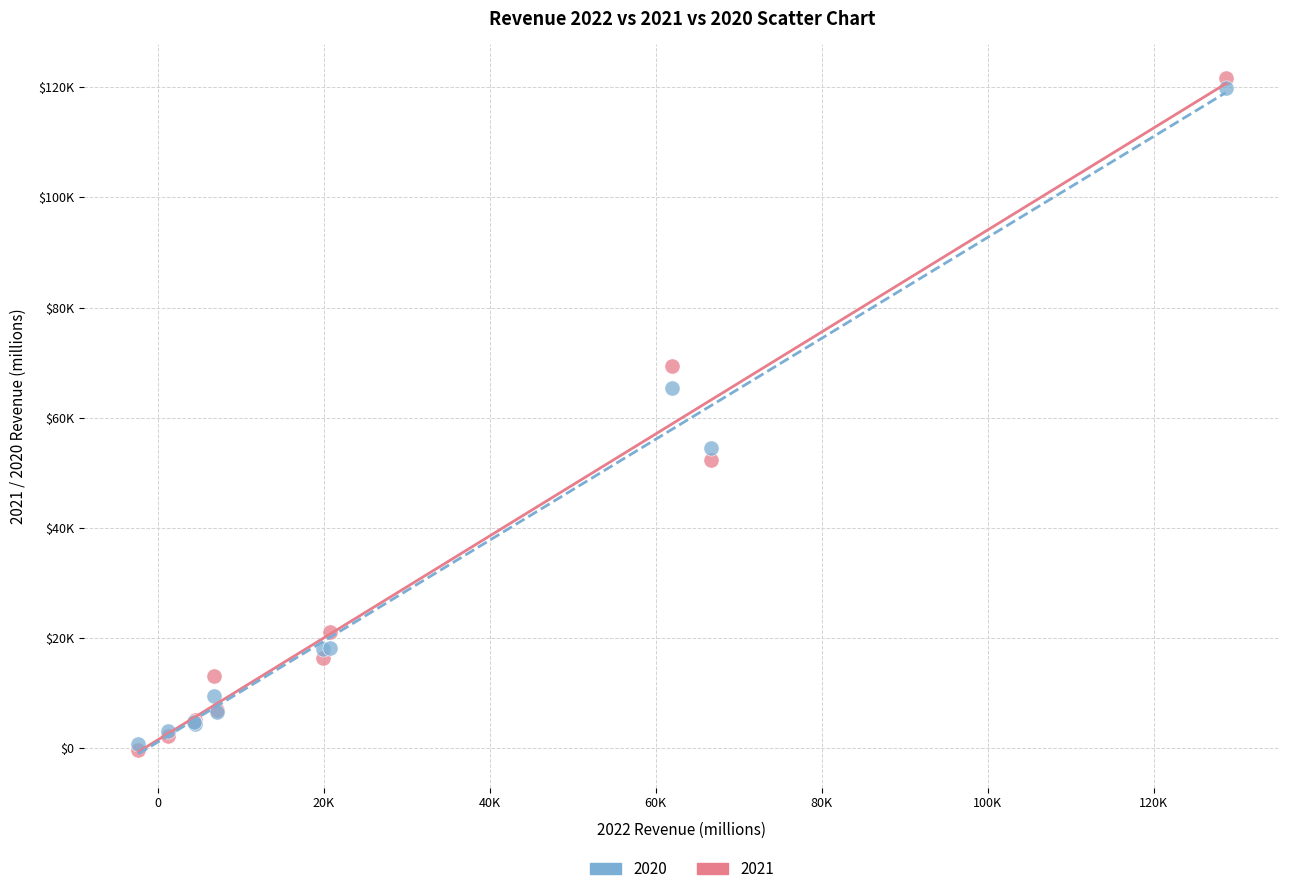

What are all the series names shown in the legend?

2020, 2021